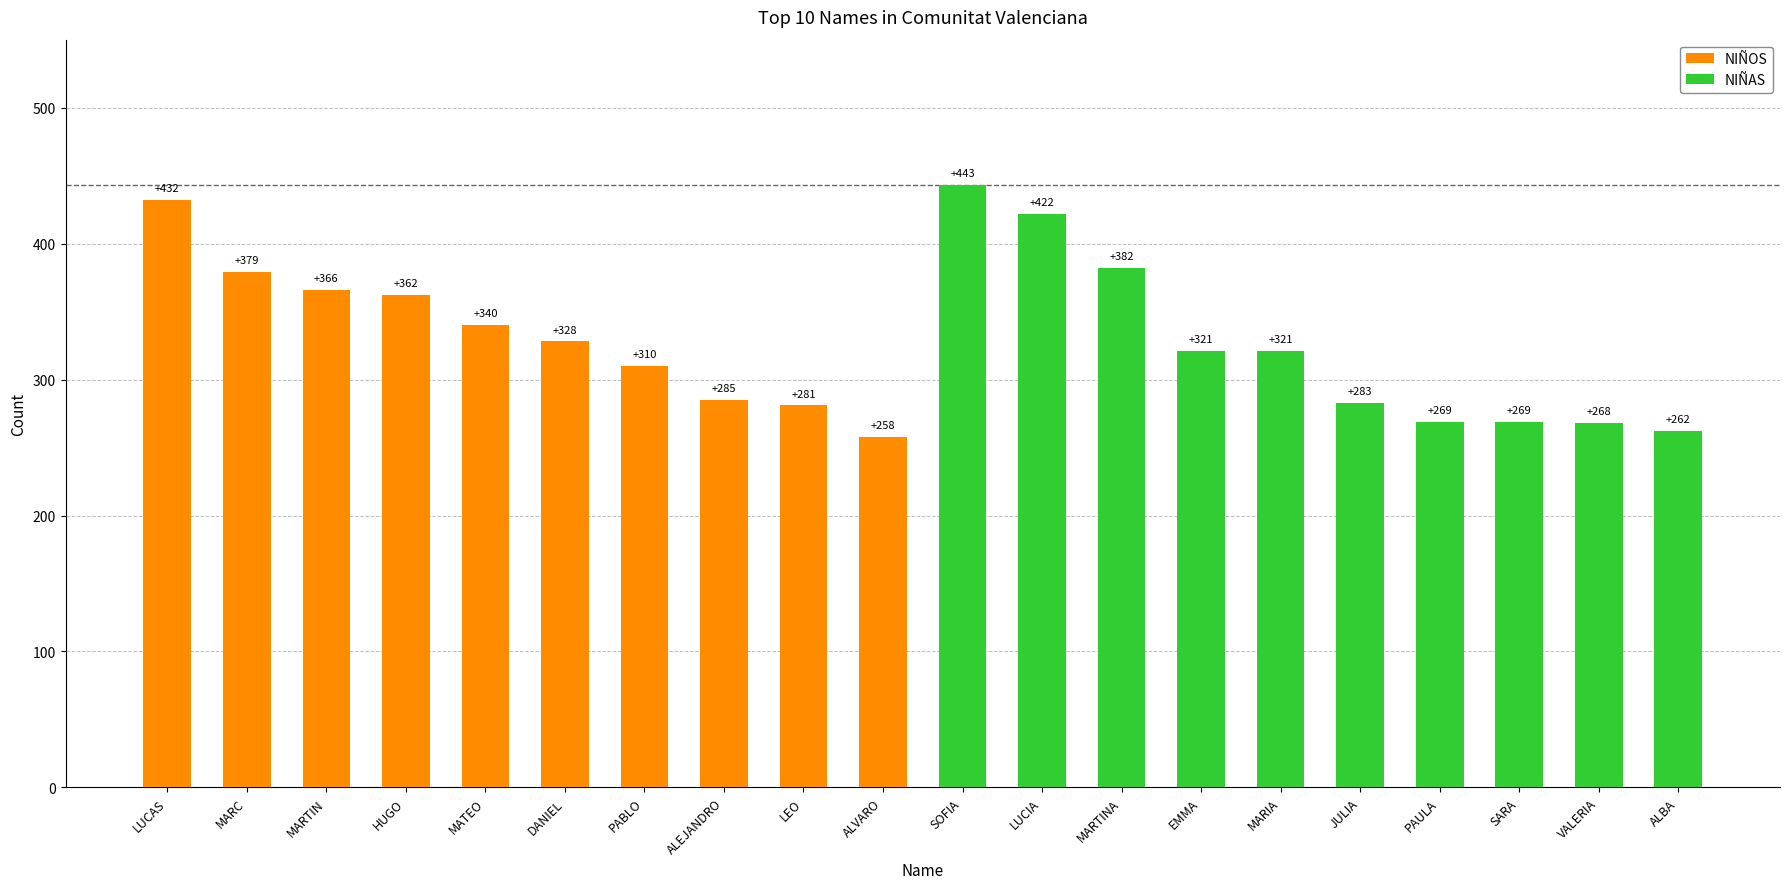

What is the value of the NIÑOS bar at the 1st from the left?

432